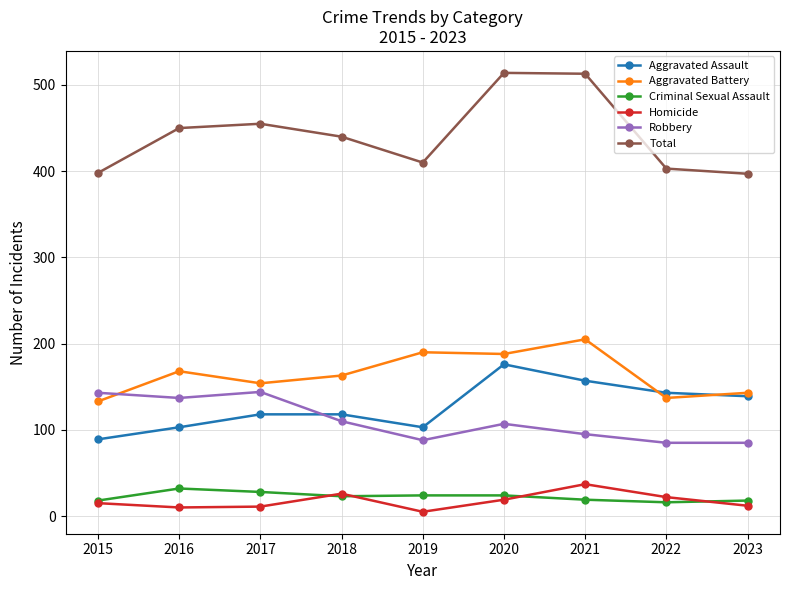

True or false: Total has a value of 218 at 2017.

False